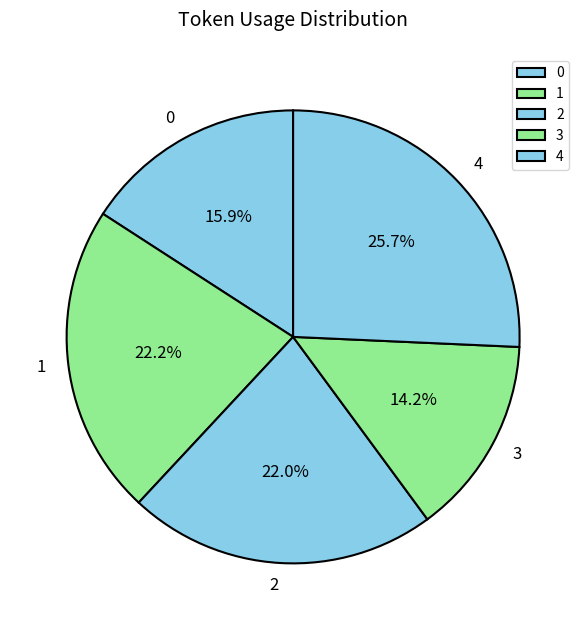

The 2 slice represents 10% of the pie. True or false?

False